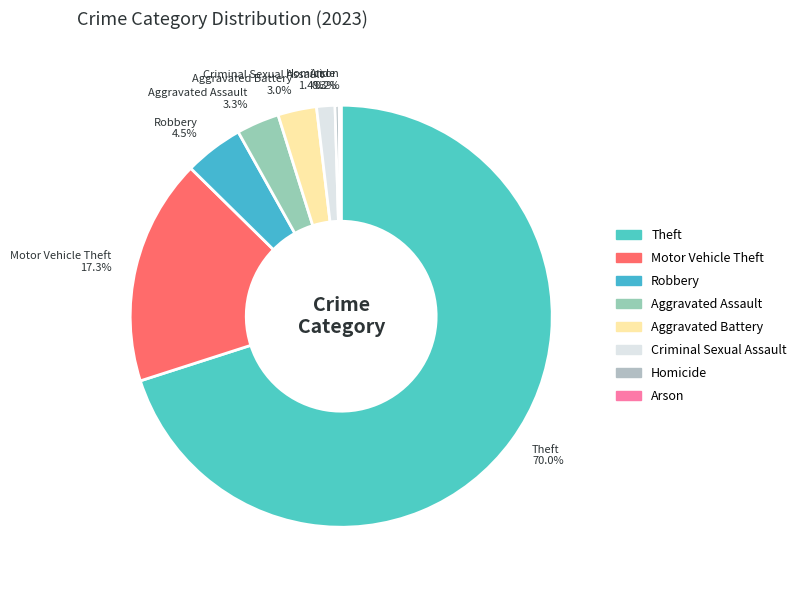

To the nearest percent, what is the difference between the largest and smallest slice percentages?

70%